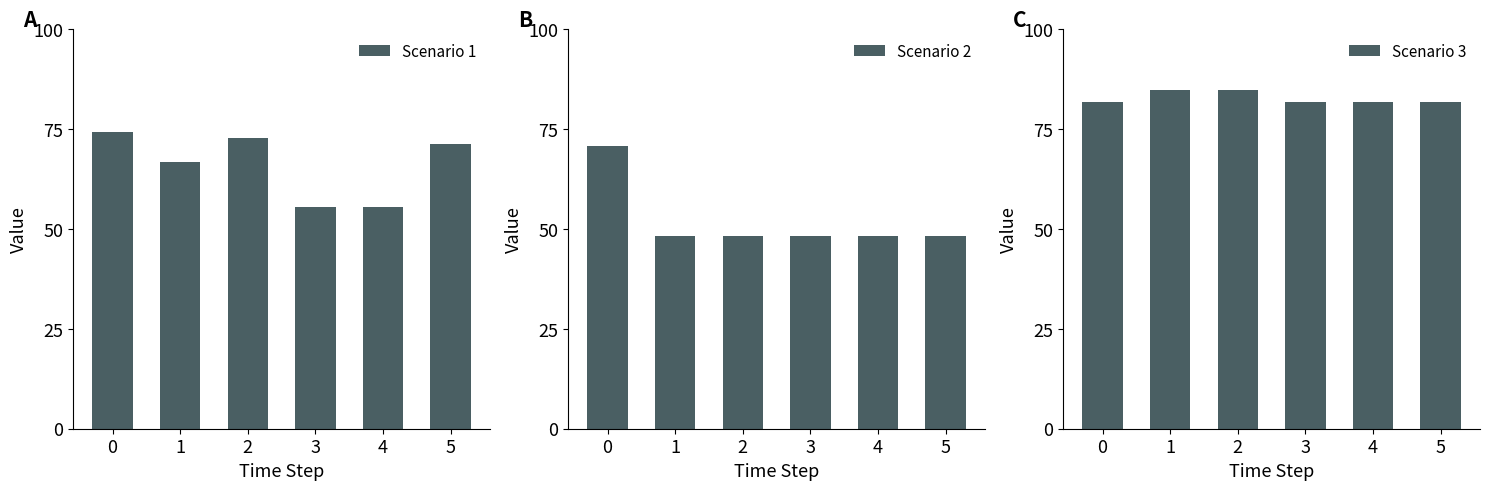

Reading left to right, extract all data points from this chart.

Scenario 1: 74.3	66.9	72.8	55.4	55.4	71.3
Scenario 2: 70.8	48.2	48.2	48.2	48.2	48.2
Scenario 3: 81.7	84.7	84.7	81.7	81.7	81.7